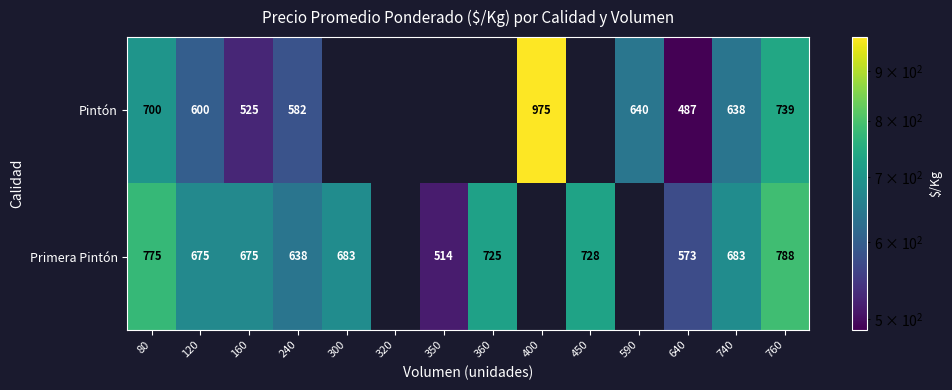

Rank the series at 160 from highest to lowest value.

Primera Pintón, Pintón